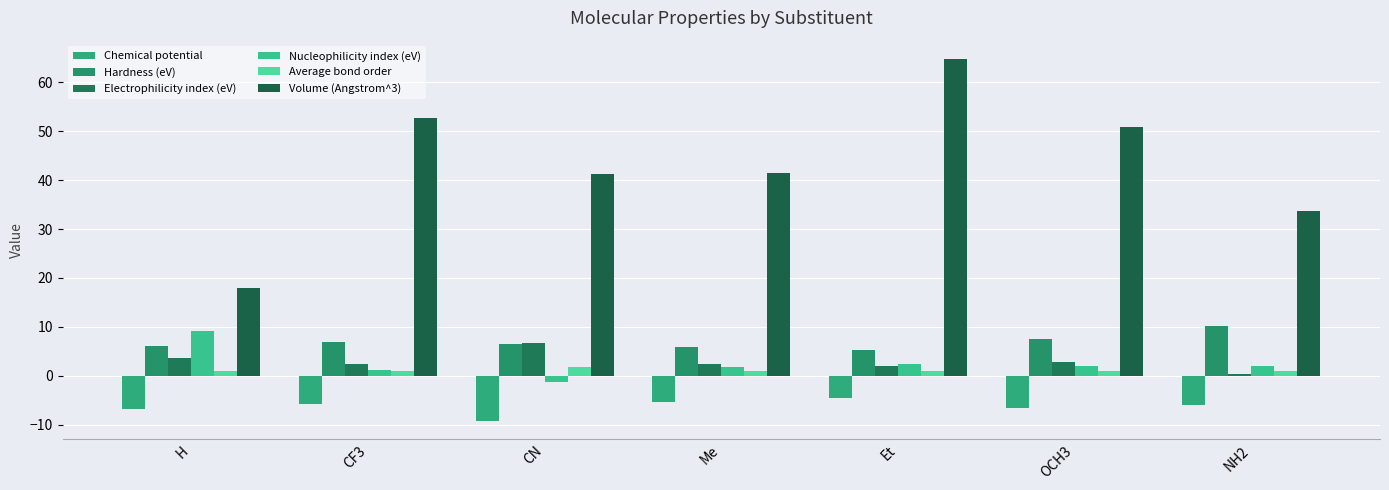

How many bars are there in total?

42